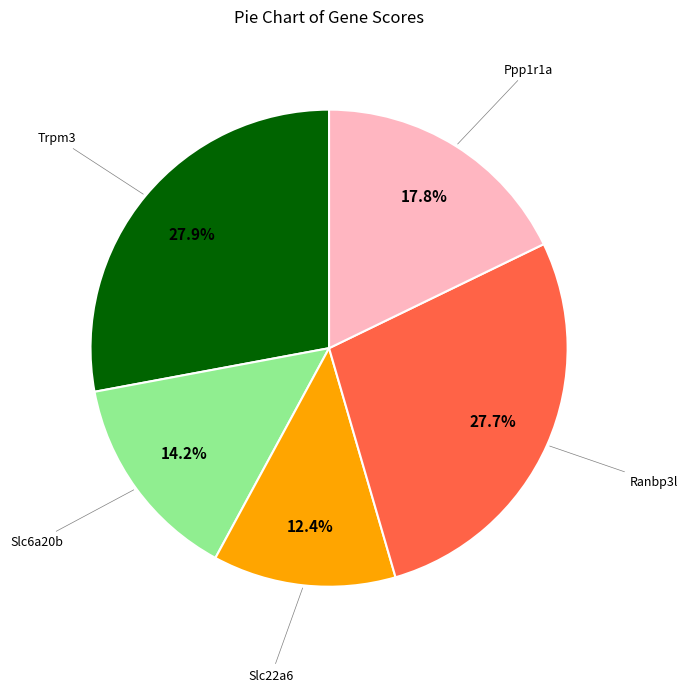

How many segments does this pie chart have?

5